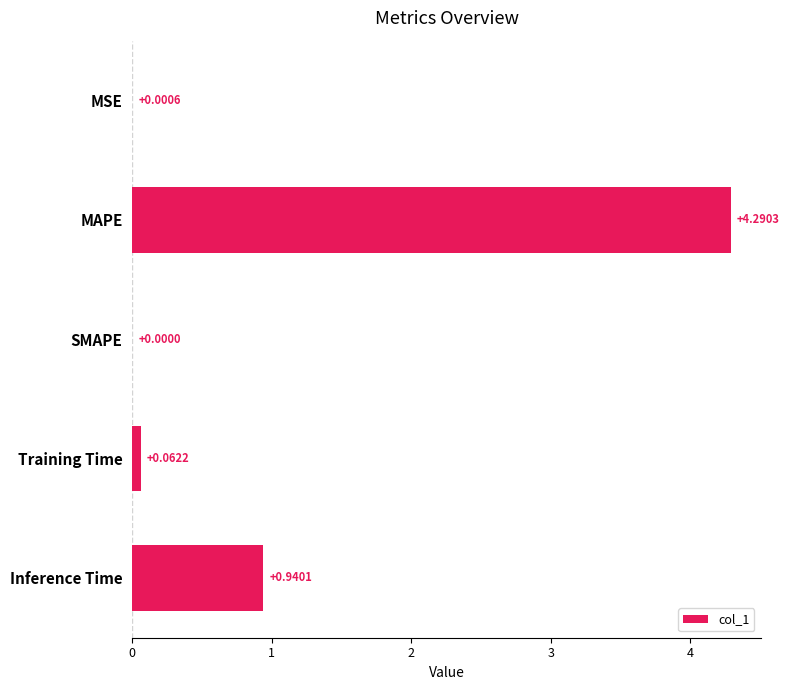

What is the change in value from MAPE to Training Time?

-4.2